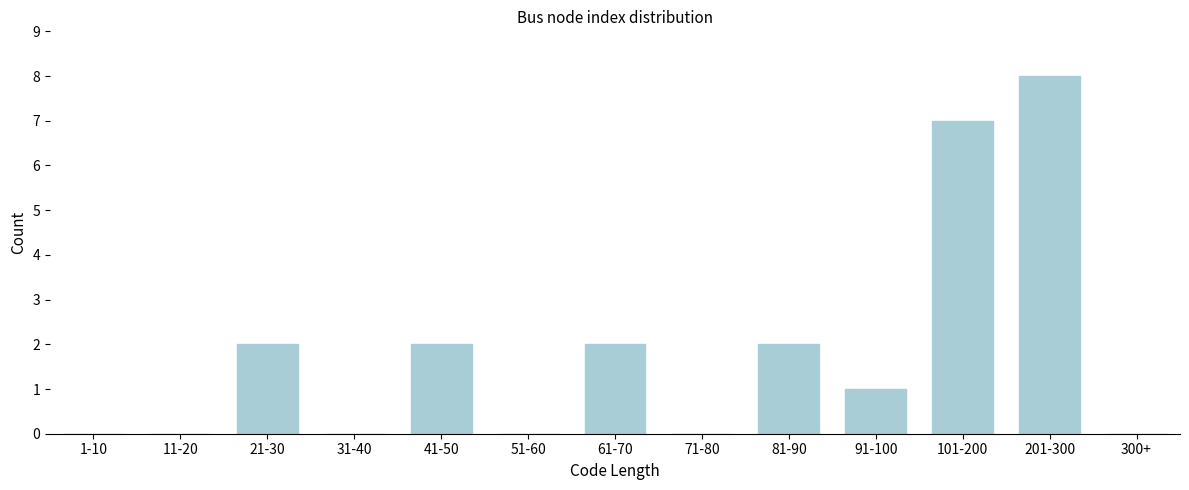

Reading left to right, what are all the values shown in this chart?

1-10=0	11-20=0	21-30=2	31-40=0	41-50=2	51-60=0	61-70=2	71-80=0	81-90=2	91-100=1	101-200=7	201-300=8	300+=0